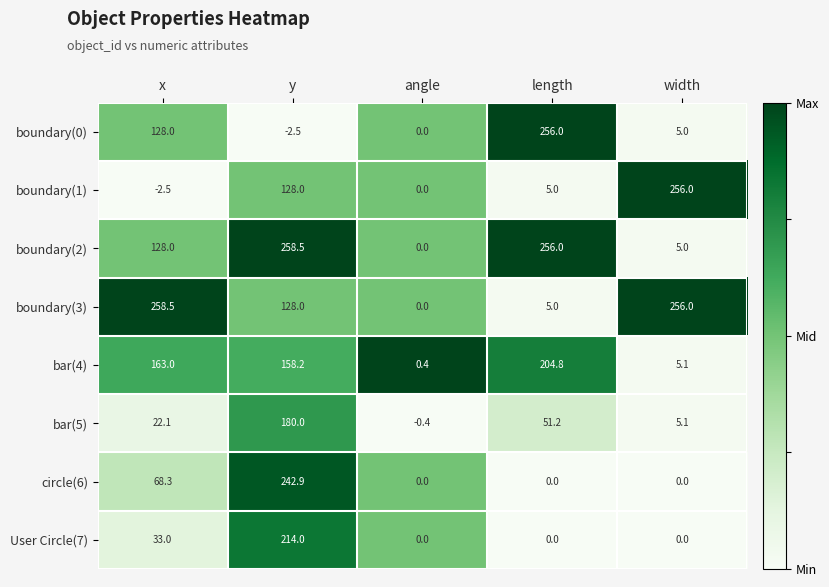

How many values in boundary(1) are below zero?

1